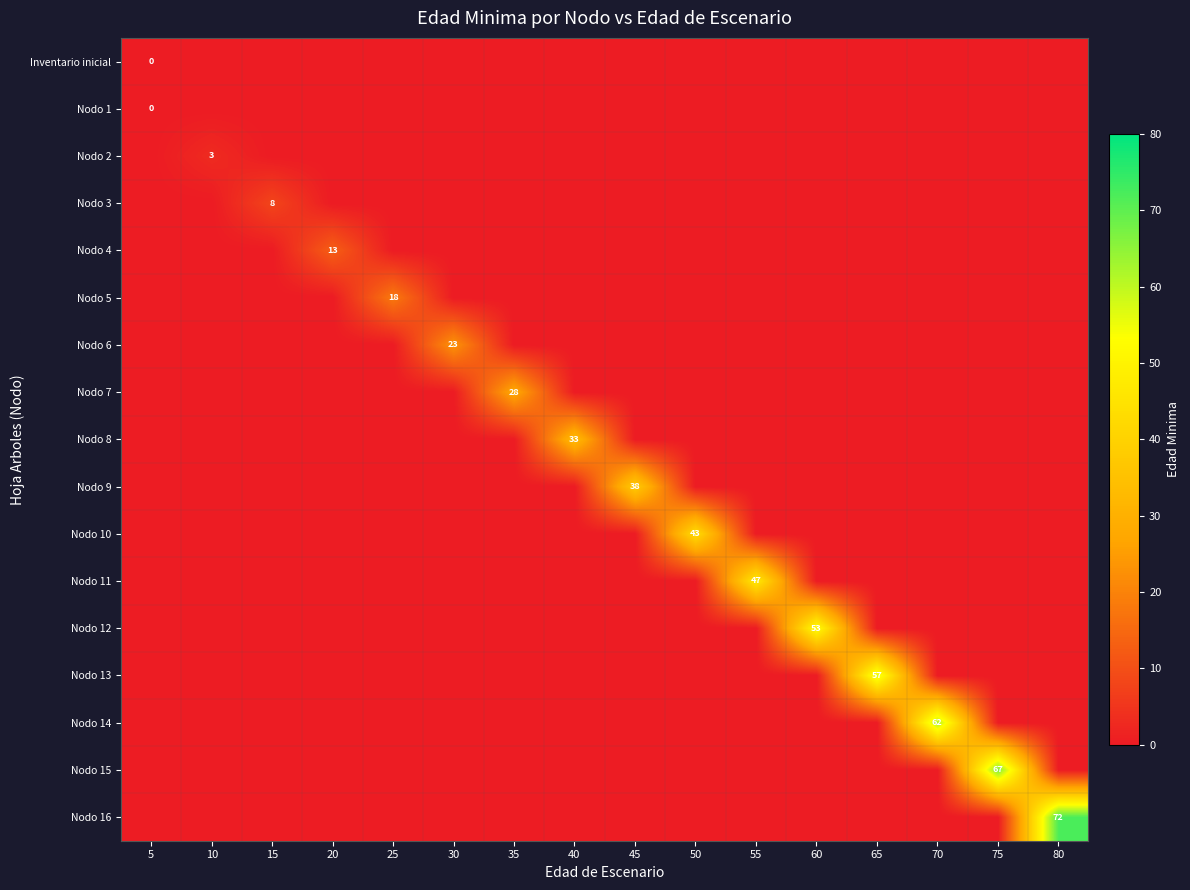

At how many categories does at least one series exceed 56?

4